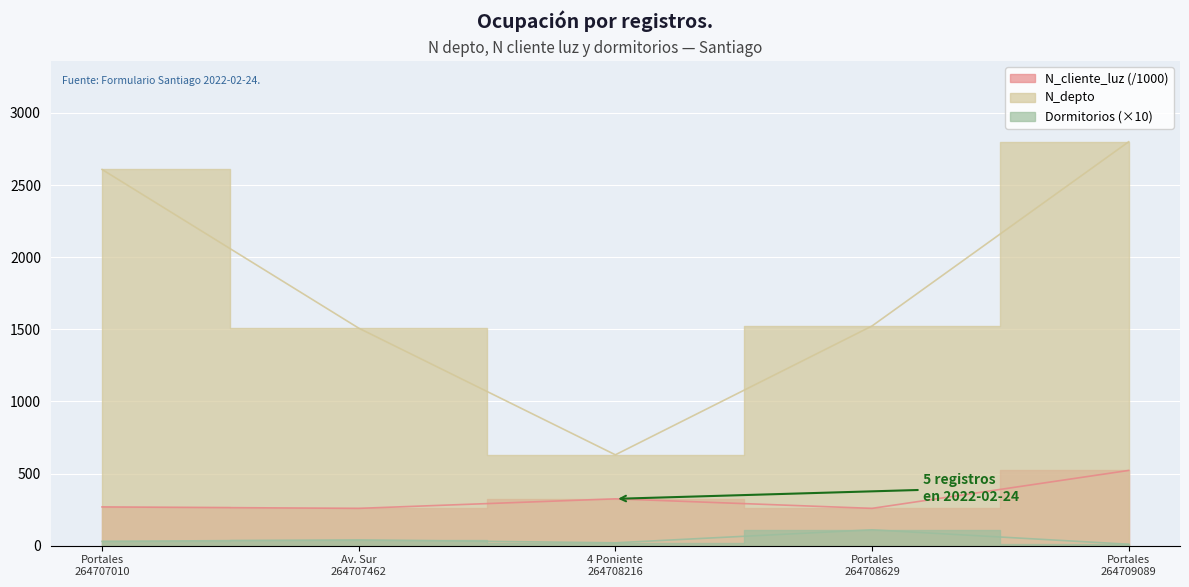

True or false: Dormitorios and N_depto intersect in this chart.

False